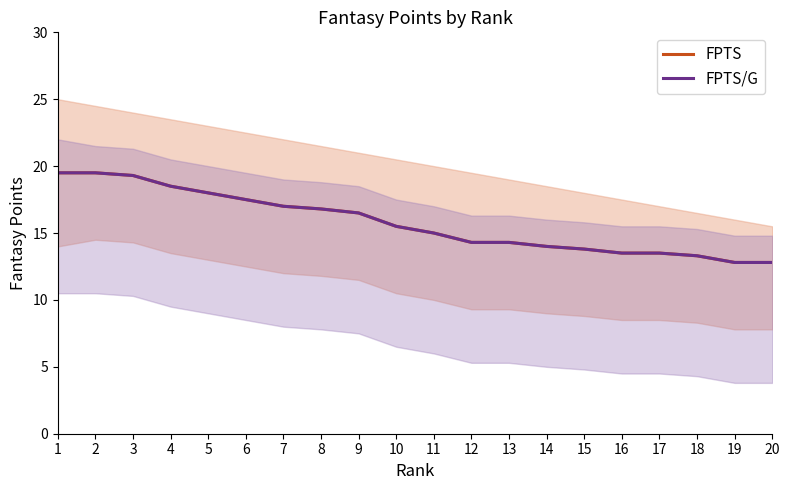

What is the value of the FPTS/G point at the 16th from the left?

13.5